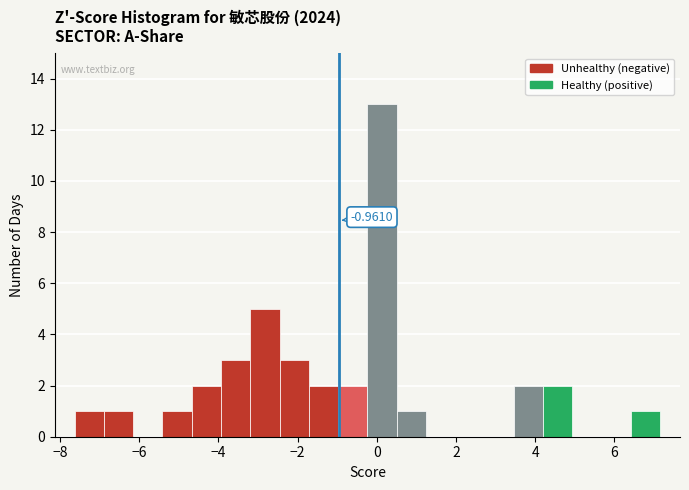

Read against the x-axis, roughly where is the centre of the tallest bar?

0.2